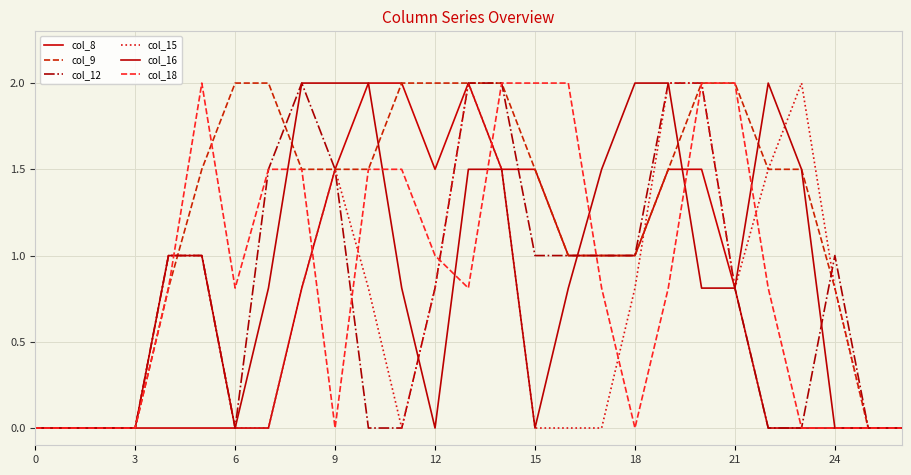

What is the average value of the col_15 series?

0.7